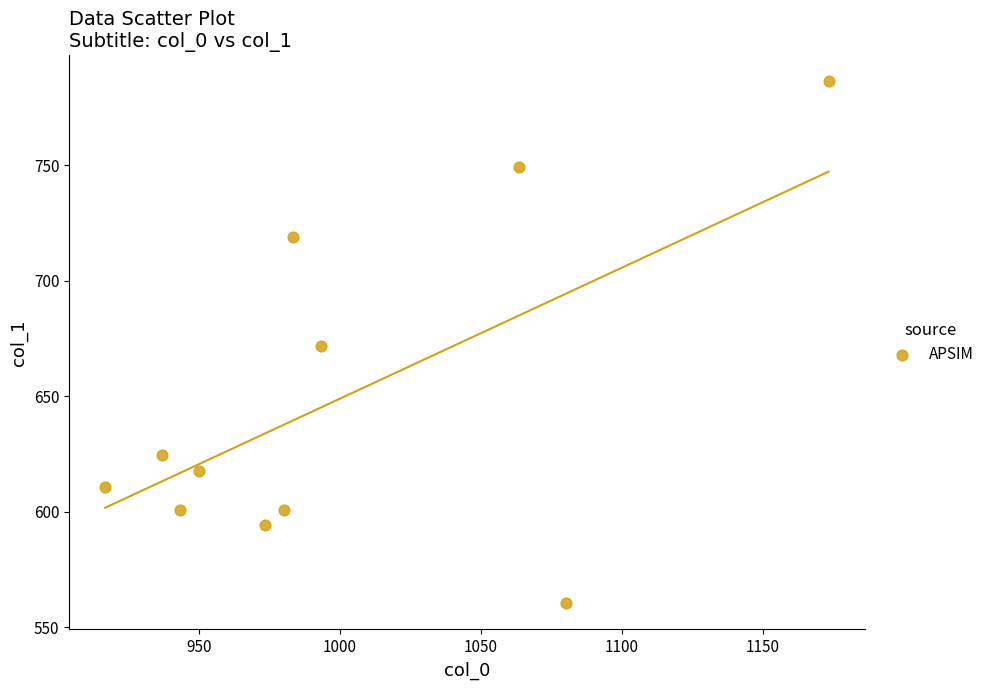

What is the average Y value?

648.6